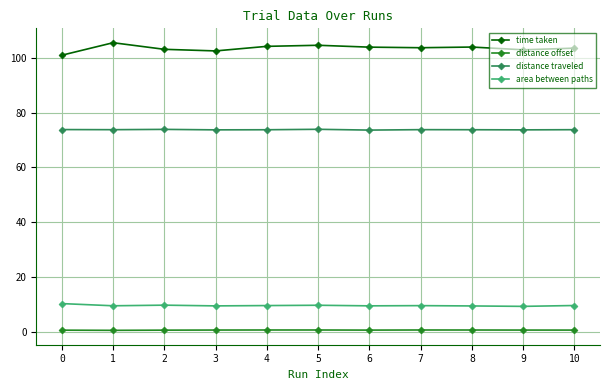

The value of distance traveled at 8 is 73.8. True or false?

True